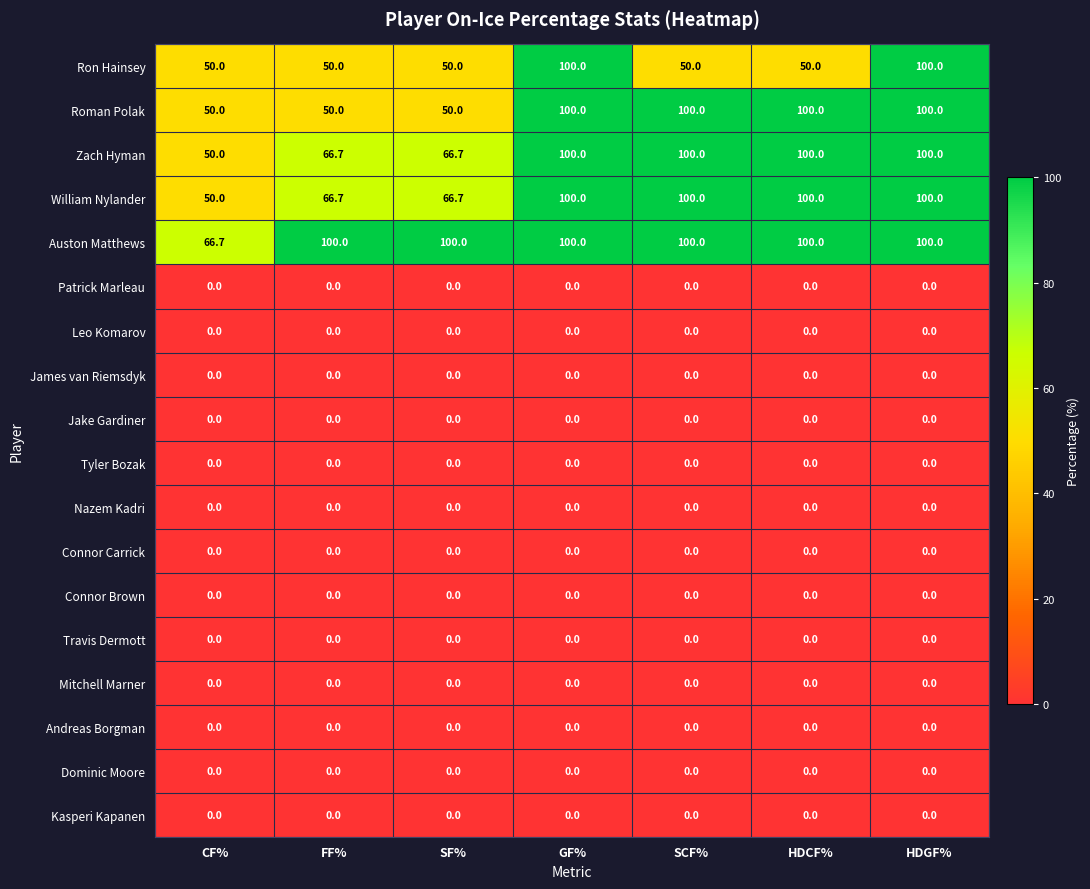

What is the difference between the highest and lowest values at GF%?

100.0